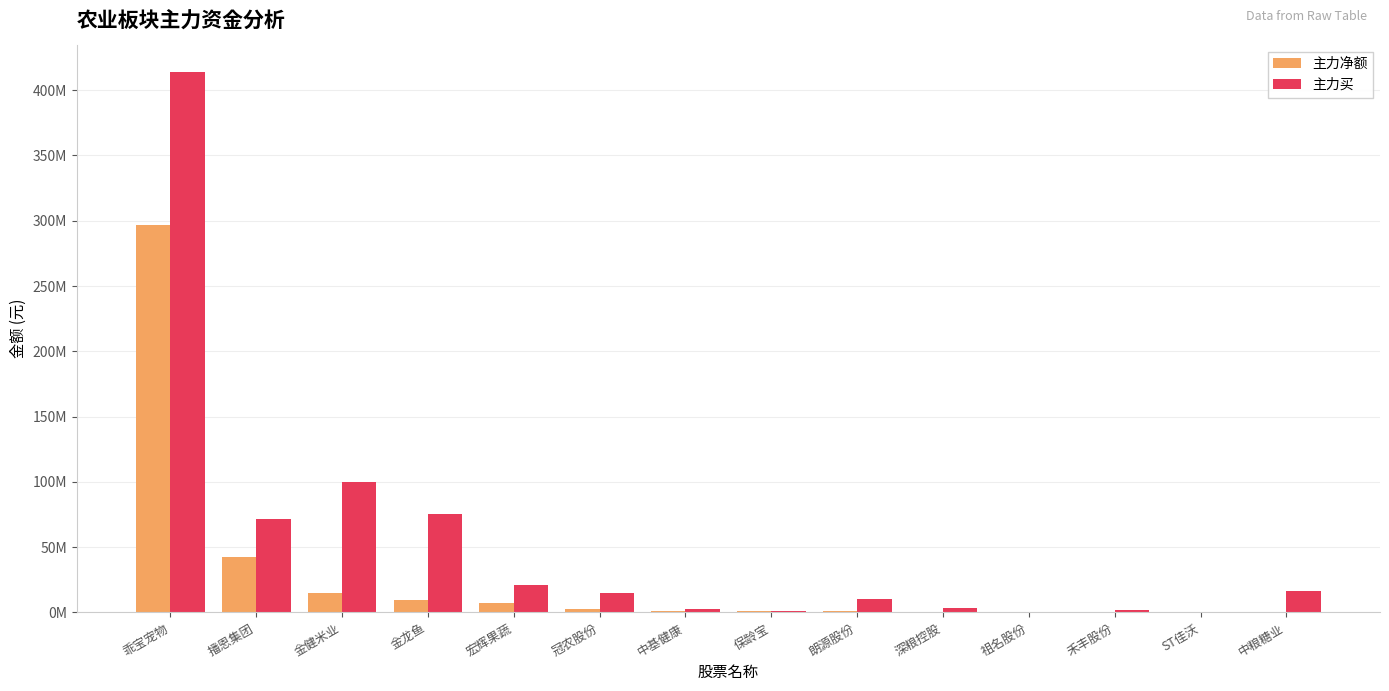

Are the bars grouped side by side (vs. stacked)?

Yes